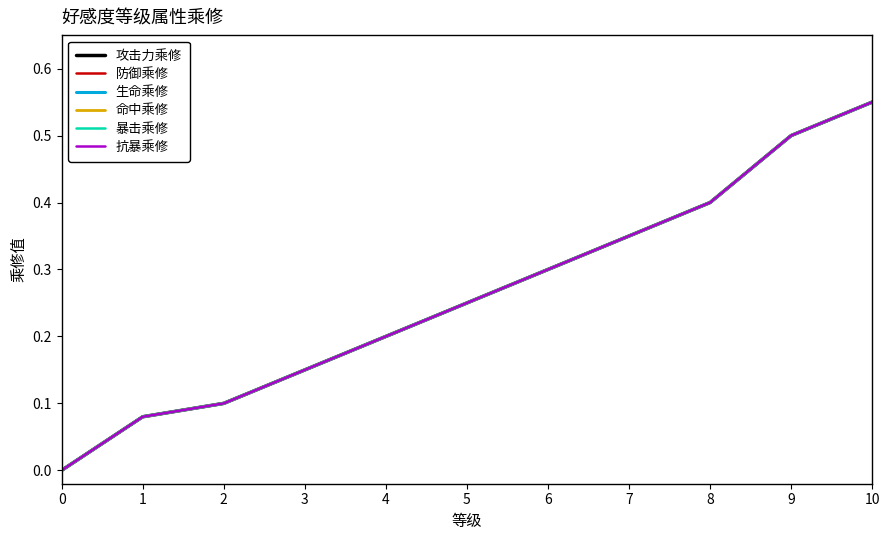

What is the value of the 暴击乘修 point at the 10th from the left?

0.5